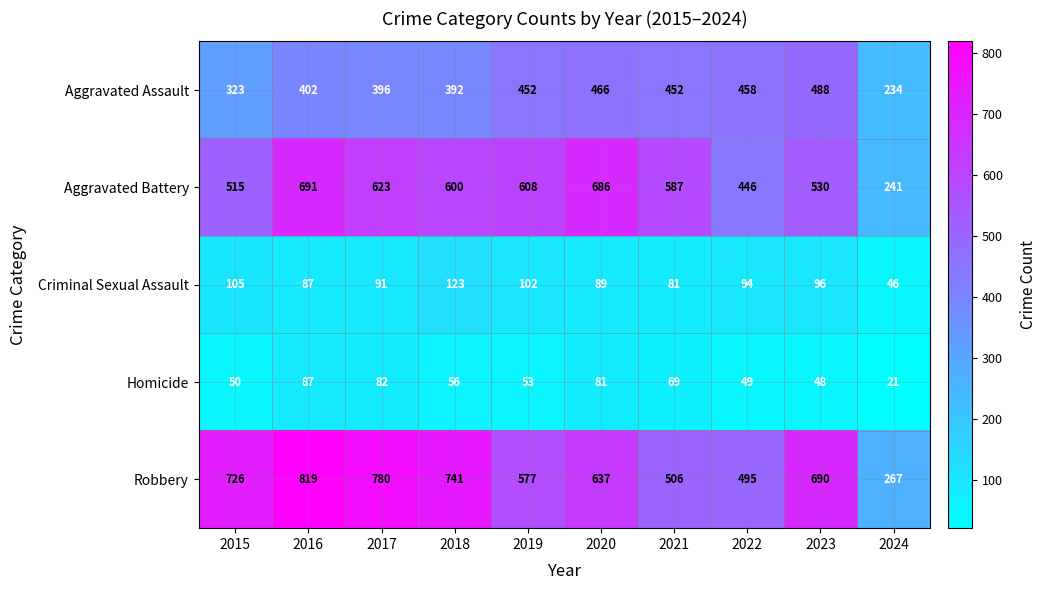

At which label does Criminal Sexual Assault first exceed 94?

2015